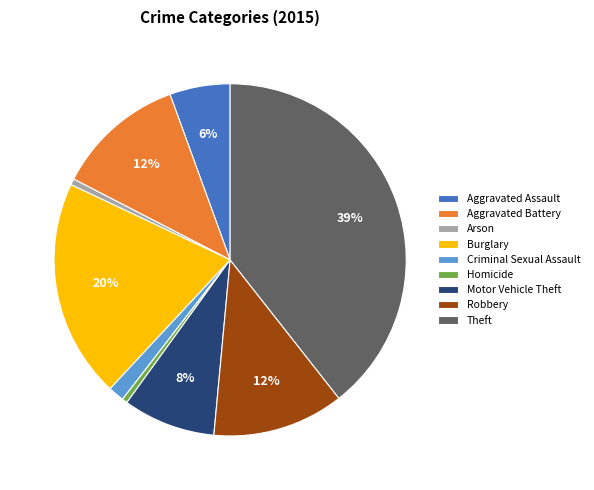

To the nearest percent, what is the difference between the largest and smallest slice percentages?

39%